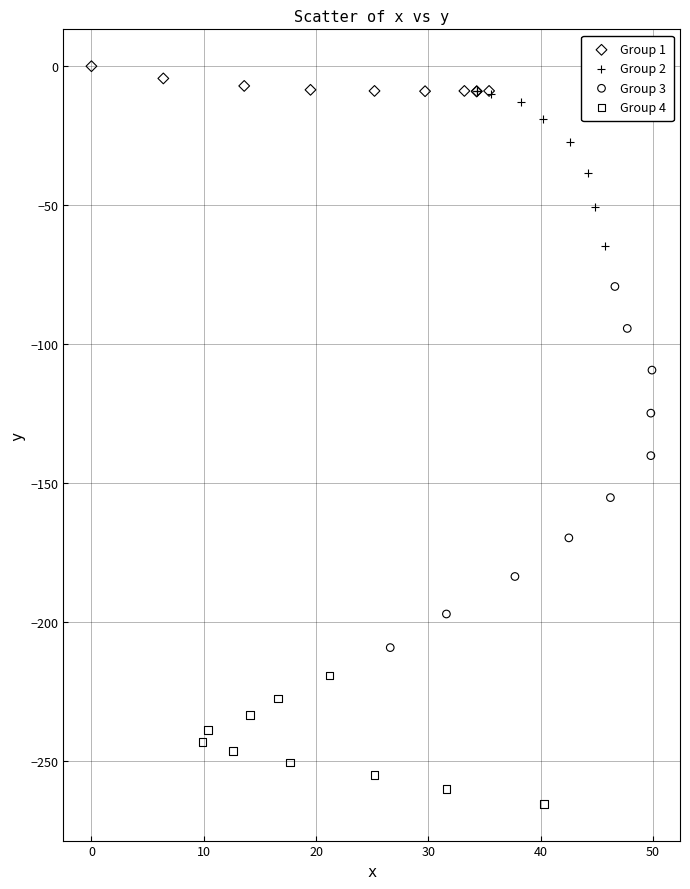

Which series reaches the minimum Y coordinate?

Group 4